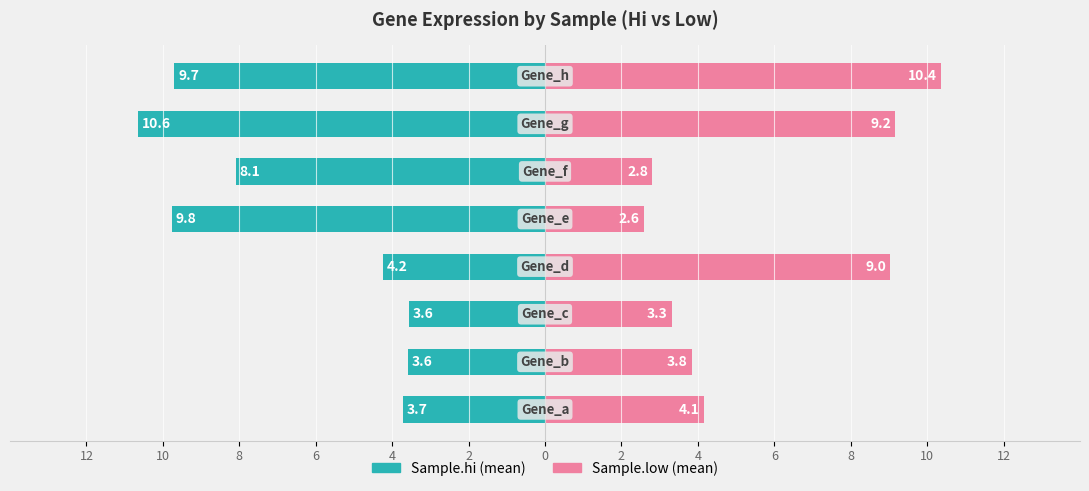

Reading left to right, list all the values displayed in this chart.

Sample.hi: 12=-3.7	10=-3.6	8=-3.6	6=-4.2	4=-9.8	2=-8.1	0=-10.6	2=-9.7
Sample.low: 12=4.1	10=3.8	8=3.3	6=9.0	4=2.6	2=2.8	0=9.2	2=10.4